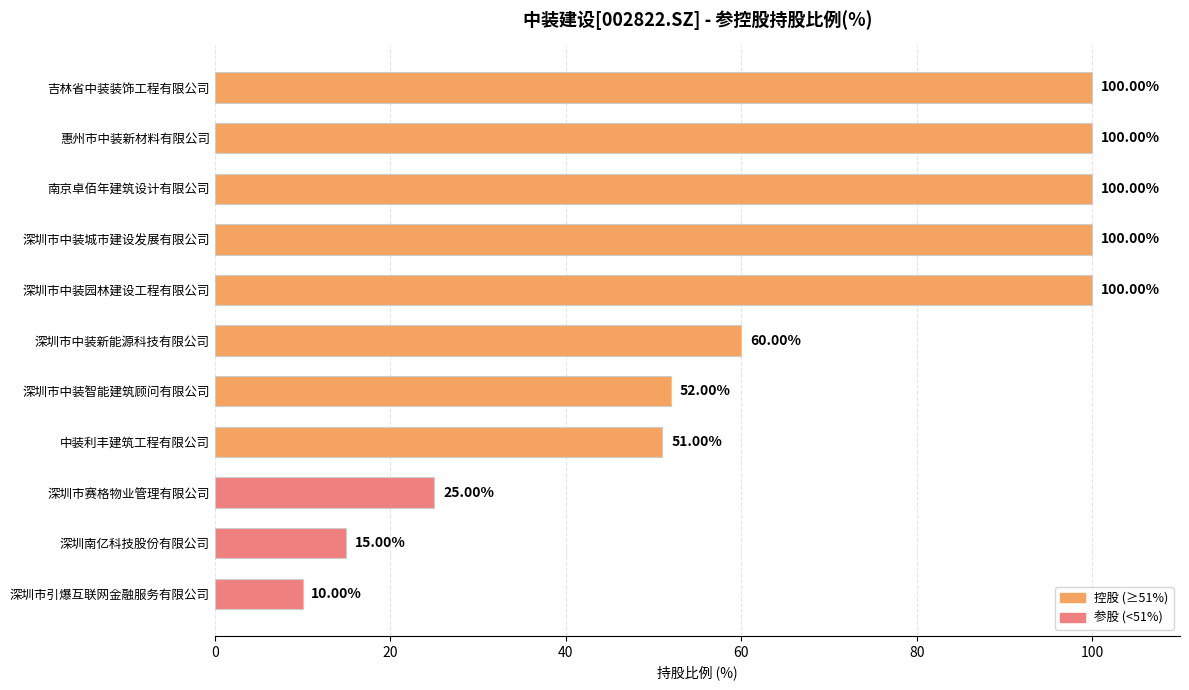

Where is the data nearest to the value 55?

深圳市中装智能建筑顾问有限公司